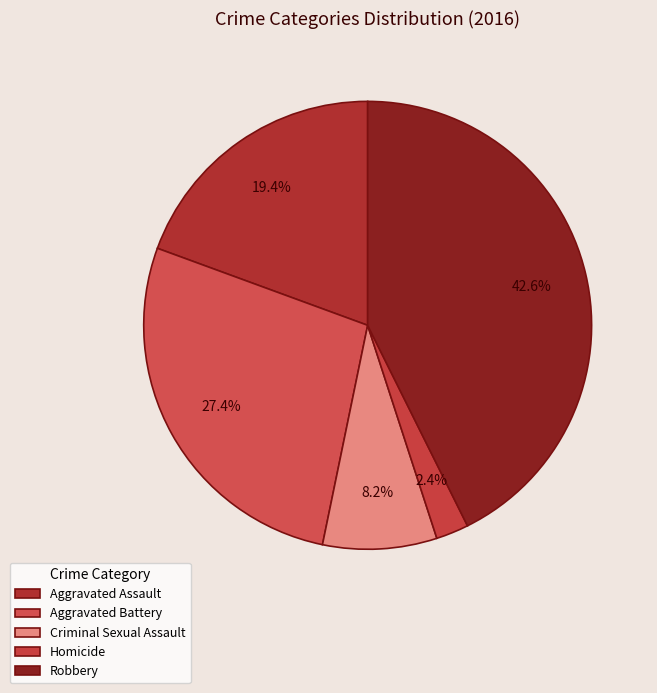

What percentage is the Aggravated Assault slice, to the nearest percent?

19%